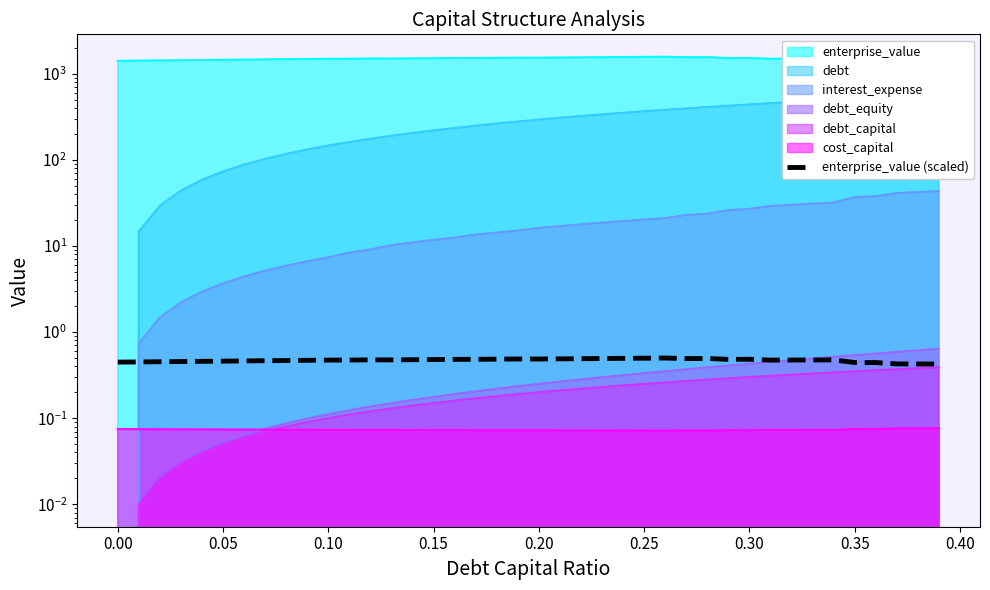

How many categories are shown in the chart?

40